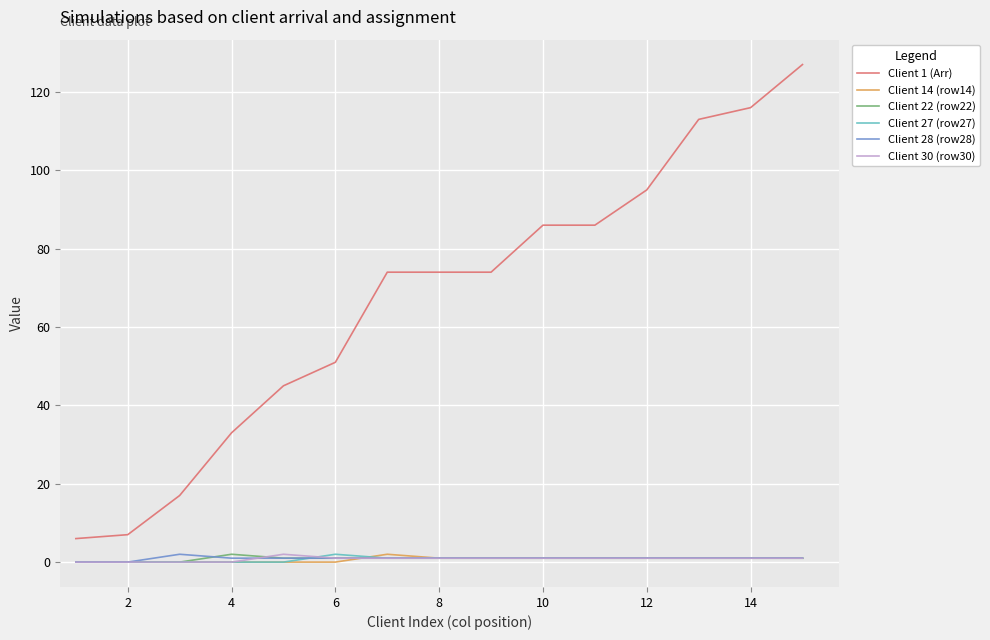

Which series has the largest range (max minus min)?

Client 1 (Arr)